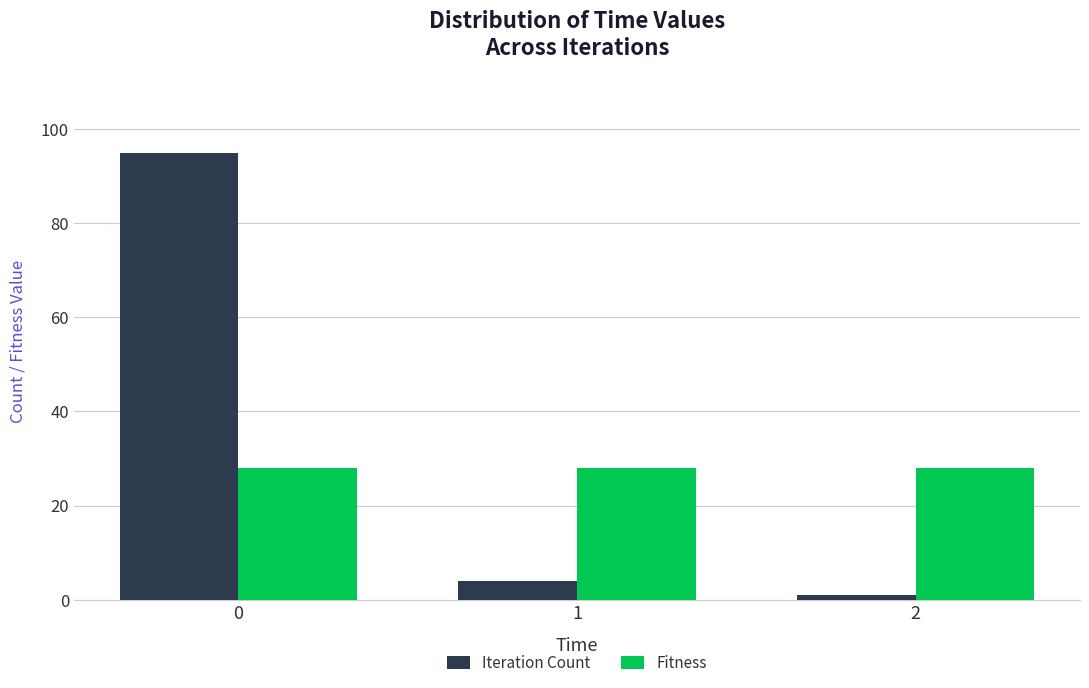

What is the highest value of the Fitness series?

28